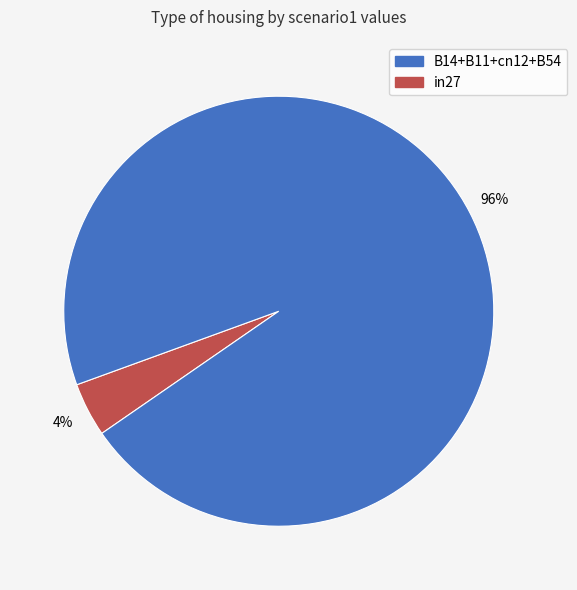

To the nearest percent, what is the difference between the largest and smallest slice percentages?

92%